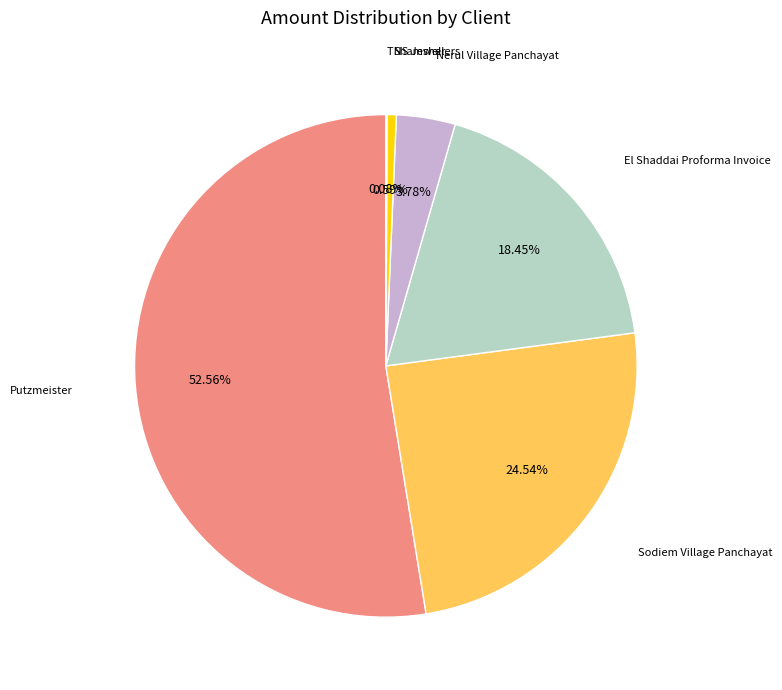

Is there a majority slice in this chart?

Yes